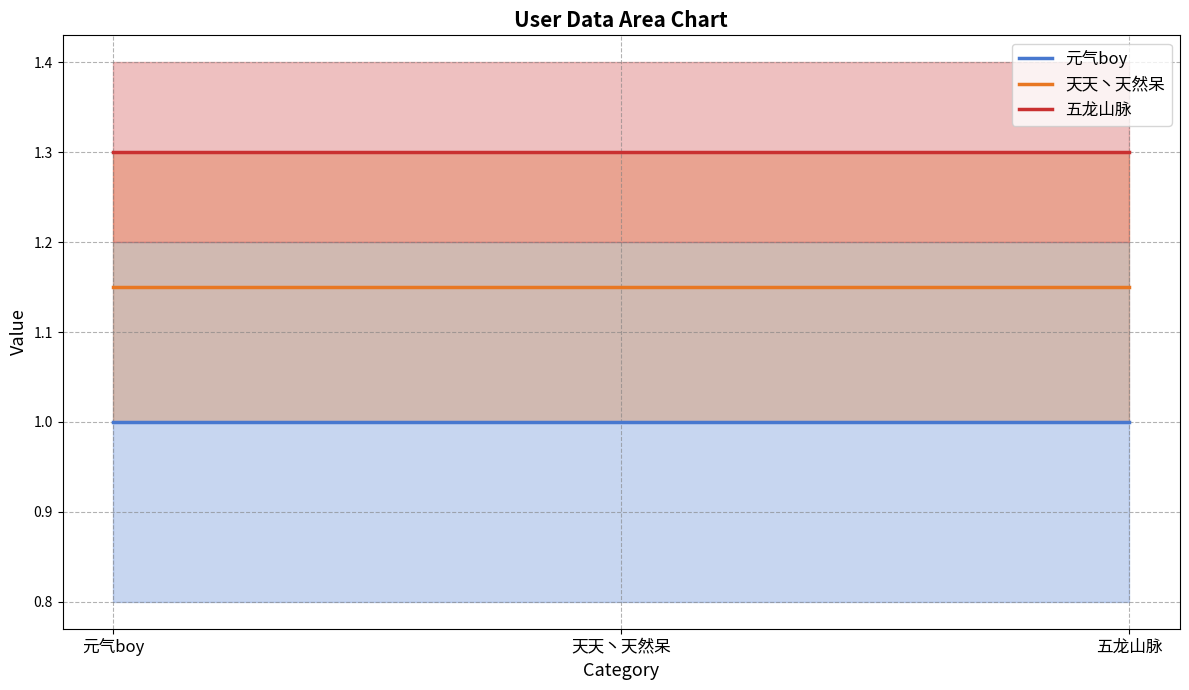

What is the greatest value displayed?

1.3